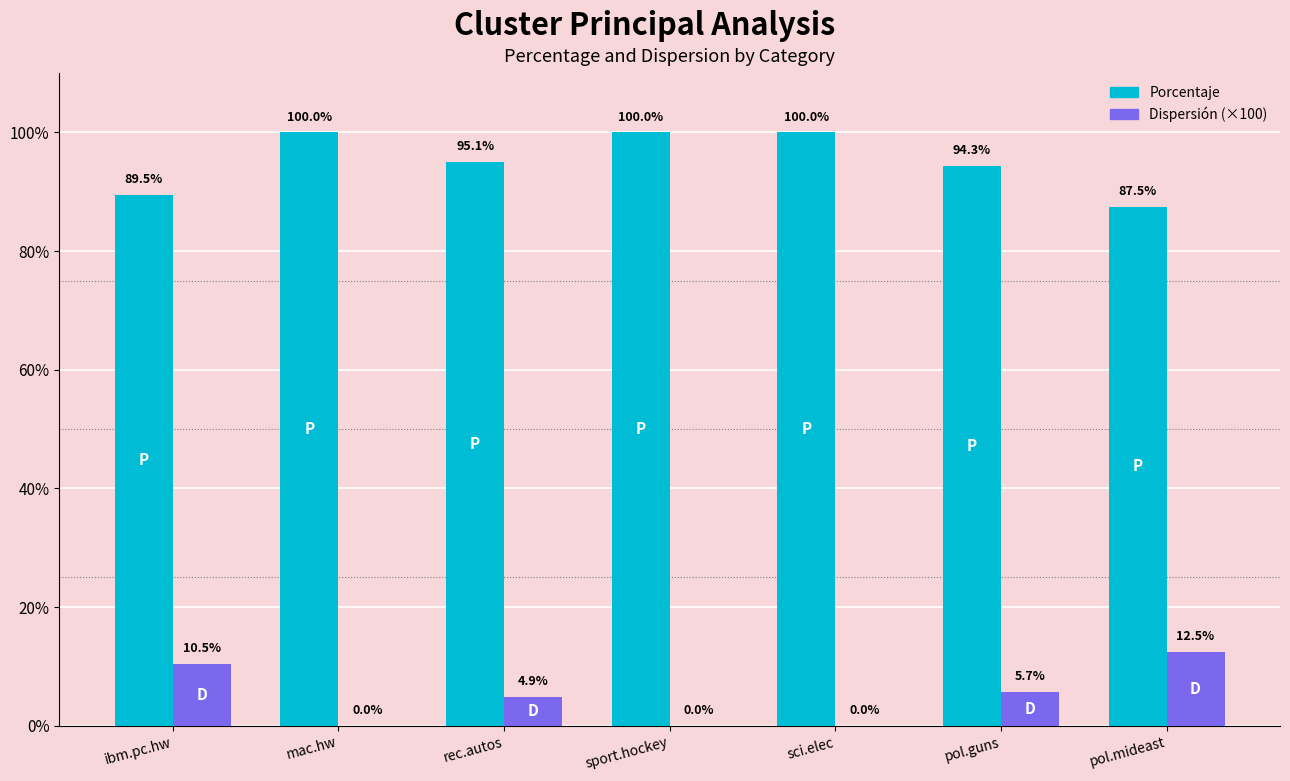

Reading left to right, what are all the values shown in this chart?

Porcentaje: 89.5	100.0	95.1	100.0	100.0	94.3	87.5
Dispersión (×100): 10.5	0.0	4.9	0.0	0.0	5.7	12.5